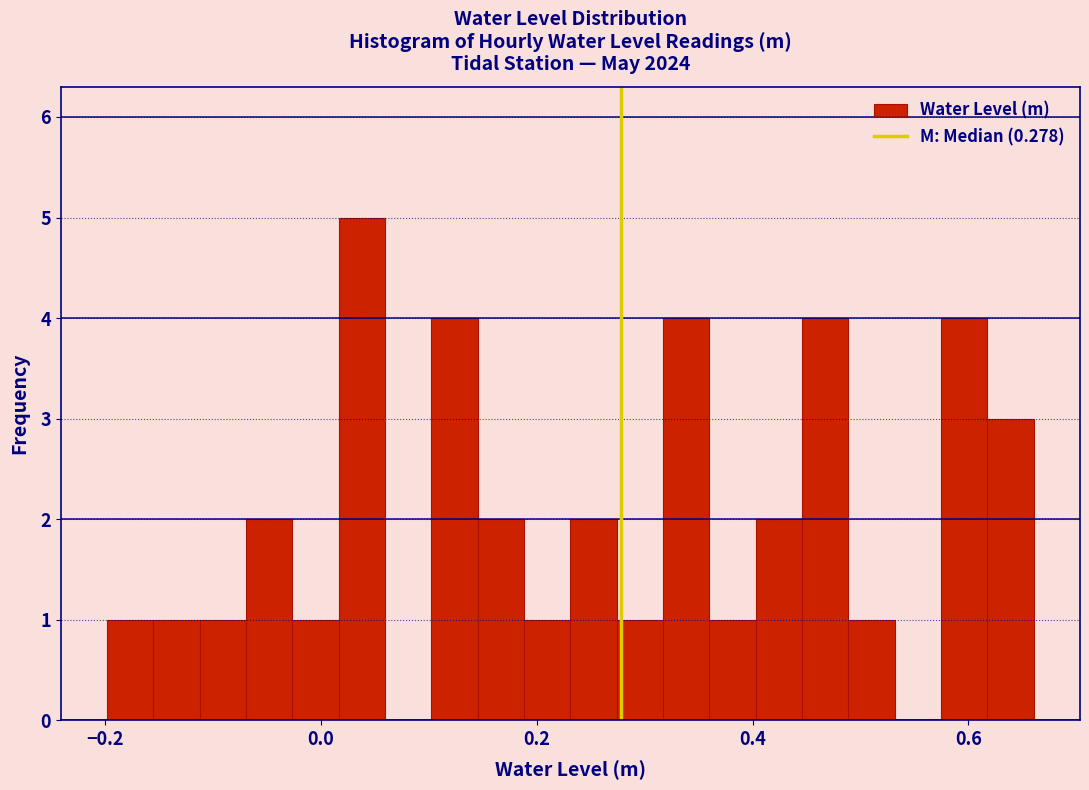

Read against the x-axis, roughly where is the centre of the tallest bar?

0.04